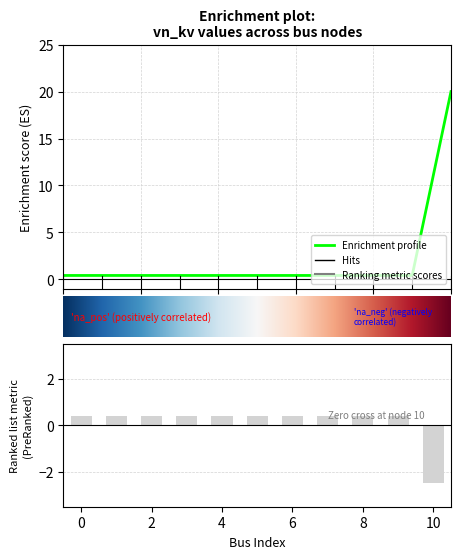

Reading left to right, transcribe all the data shown in this chart.

0=0.4	1=0.4	2=0.4	3=0.4	4=0.4	5=0.4	6=0.4	7=0.4	8=0.4	9=0.4	10=20.0